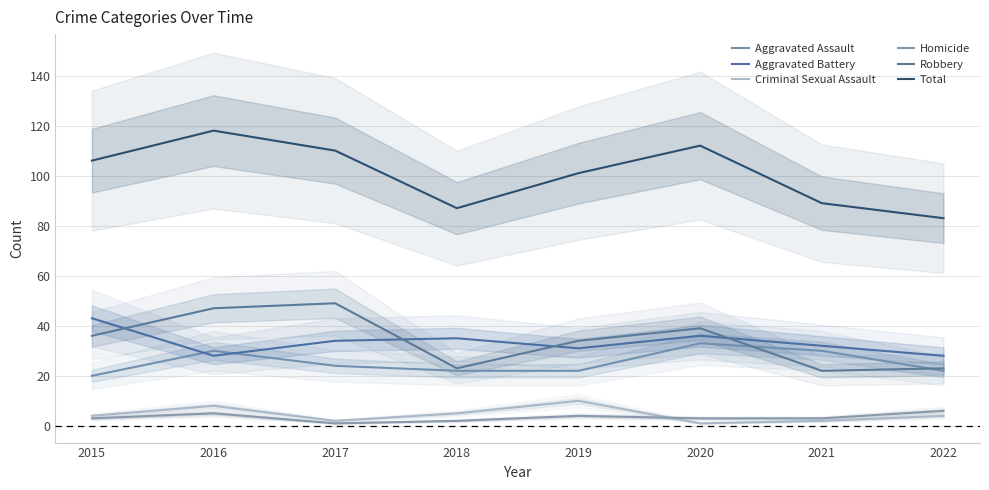

Reading left to right, transcribe all the data shown in this chart.

Aggravated Assault: 2015=20	2016=30	2017=24	2018=22	2019=22	2020=33	2021=30	2022=22
Aggravated Battery: 2015=43	2016=28	2017=34	2018=35	2019=31	2020=36	2021=32	2022=28
Criminal Sexual Assault: 2015=4	2016=8	2017=2	2018=5	2019=10	2020=1	2021=2	2022=4
Homicide: 2015=3	2016=5	2017=1	2018=2	2019=4	2020=3	2021=3	2022=6
Robbery: 2015=36	2016=47	2017=49	2018=23	2019=34	2020=39	2021=22	2022=23
Total: 2015=106	2016=118	2017=110	2018=87	2019=101	2020=112	2021=89	2022=83